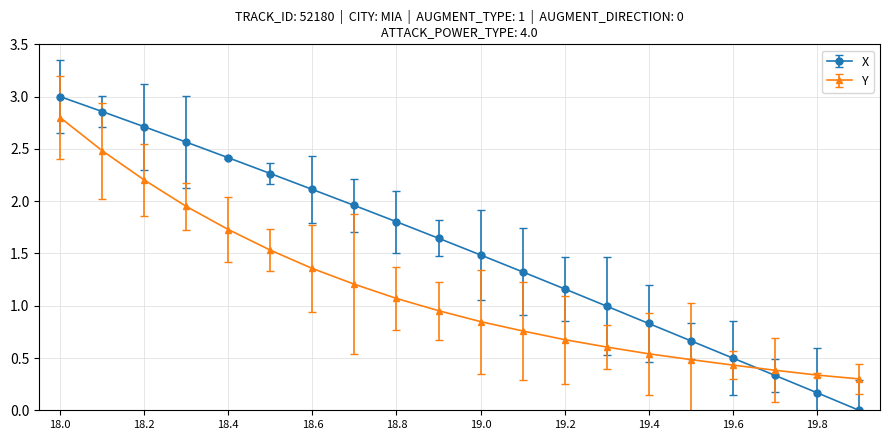

Which series has the widest spread of values?

X